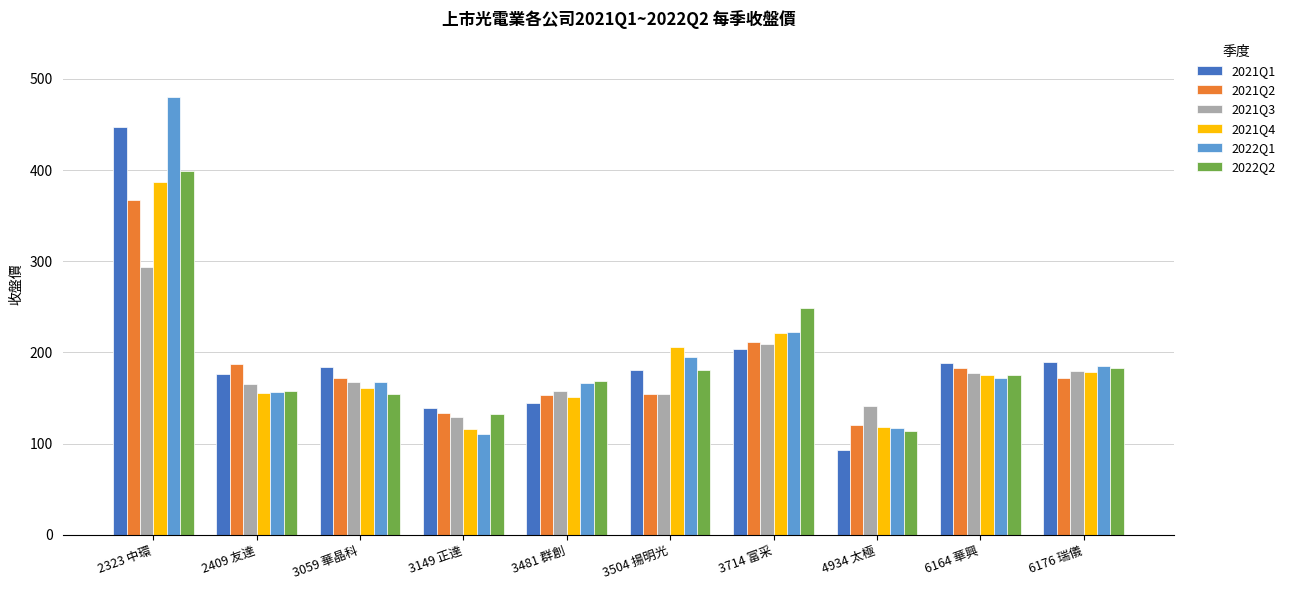

At which category is the sum across all series the highest?

2323 中環